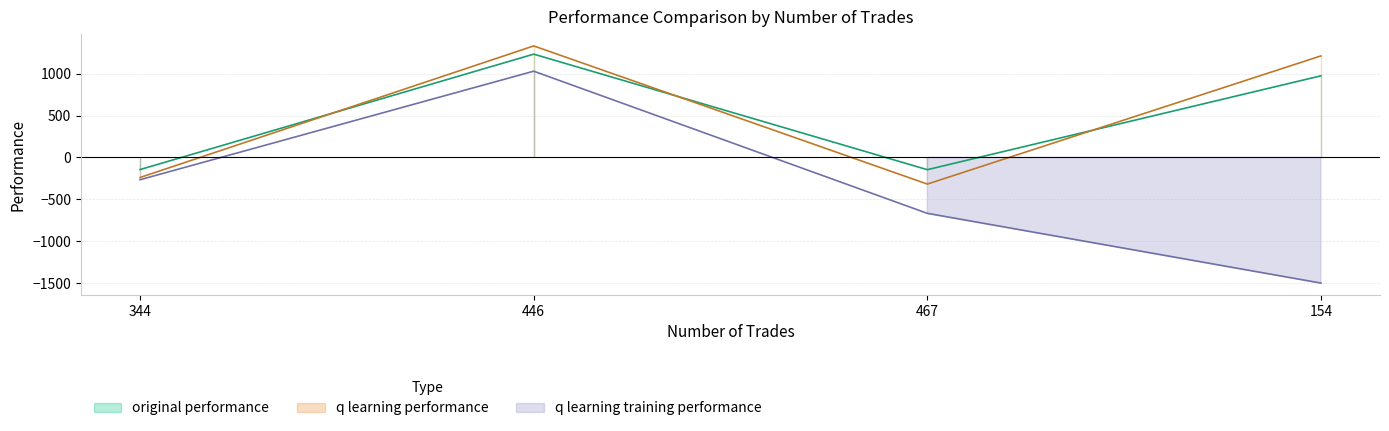

Read the q learning performance value at 446.

1331.5